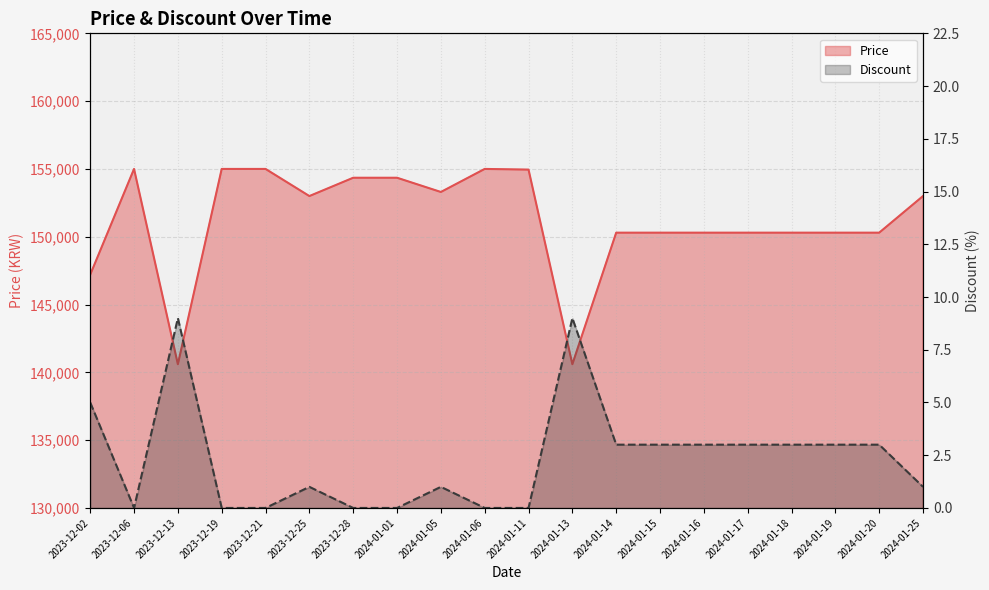

At which label does Price first exceed 153000?

2023-12-06